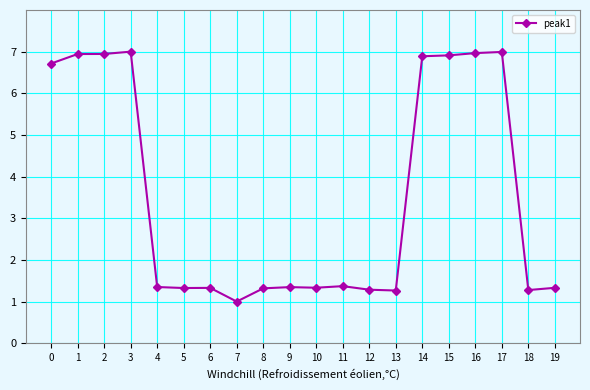

What is the value of the 14th point from the left?

1.3